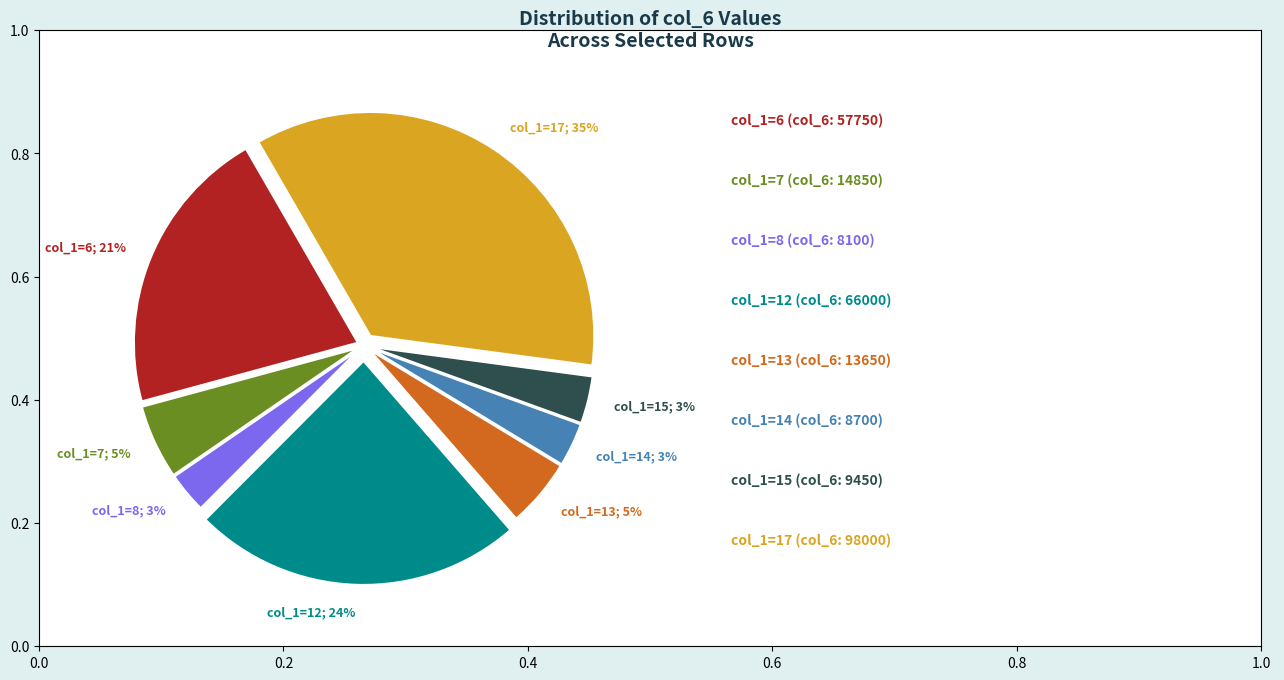

Is there a majority slice in this chart?

No